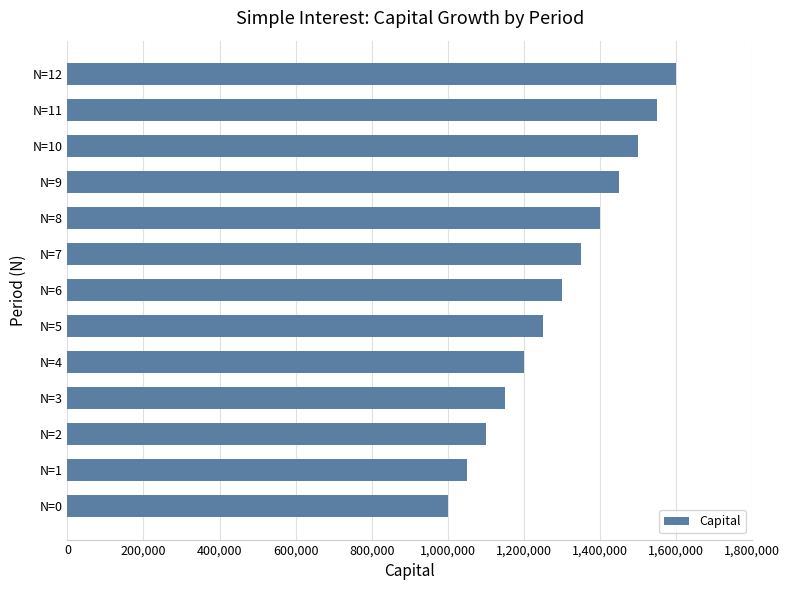

Reading top to bottom, what are all the values shown in this chart?

1600000	1550000	1500000	1450000	1400000	1350000	1300000	1250000	1200000	1150000	1100000	1050000	1000000